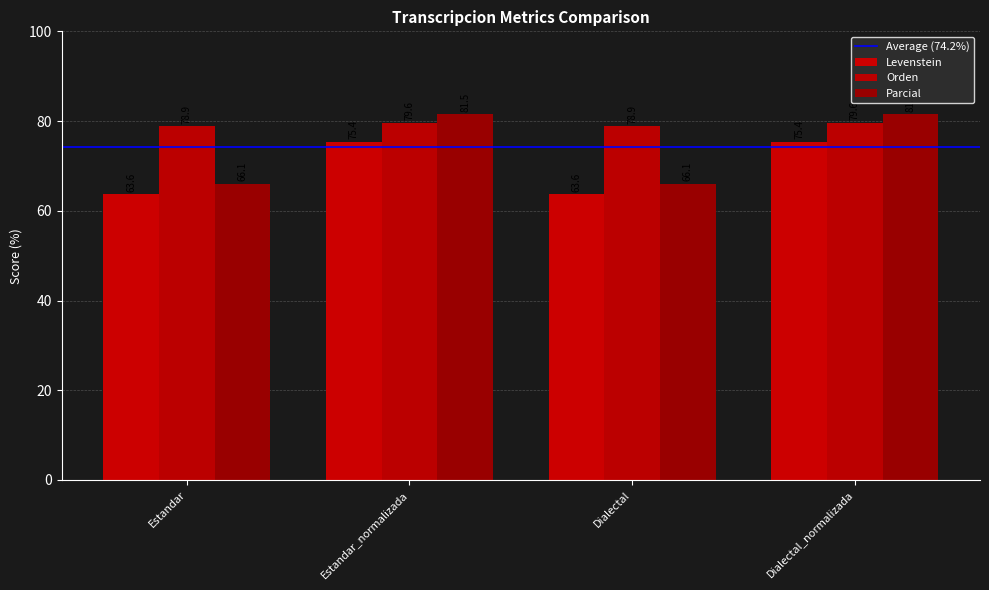

What is the label of the 3rd bar from the left?

Dialectal